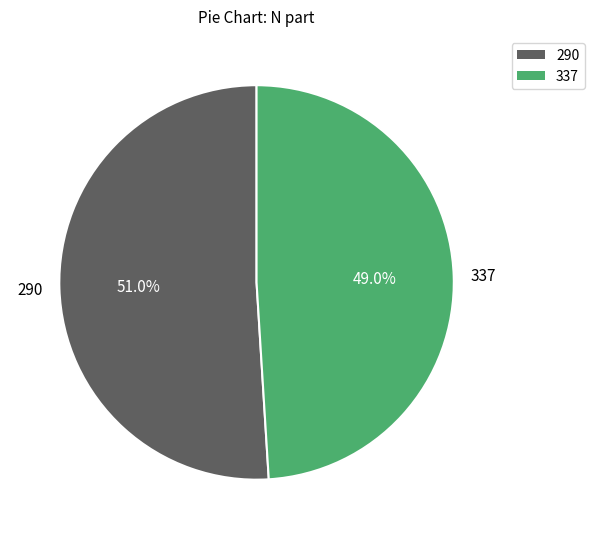

Does any single category account for the majority?

Yes